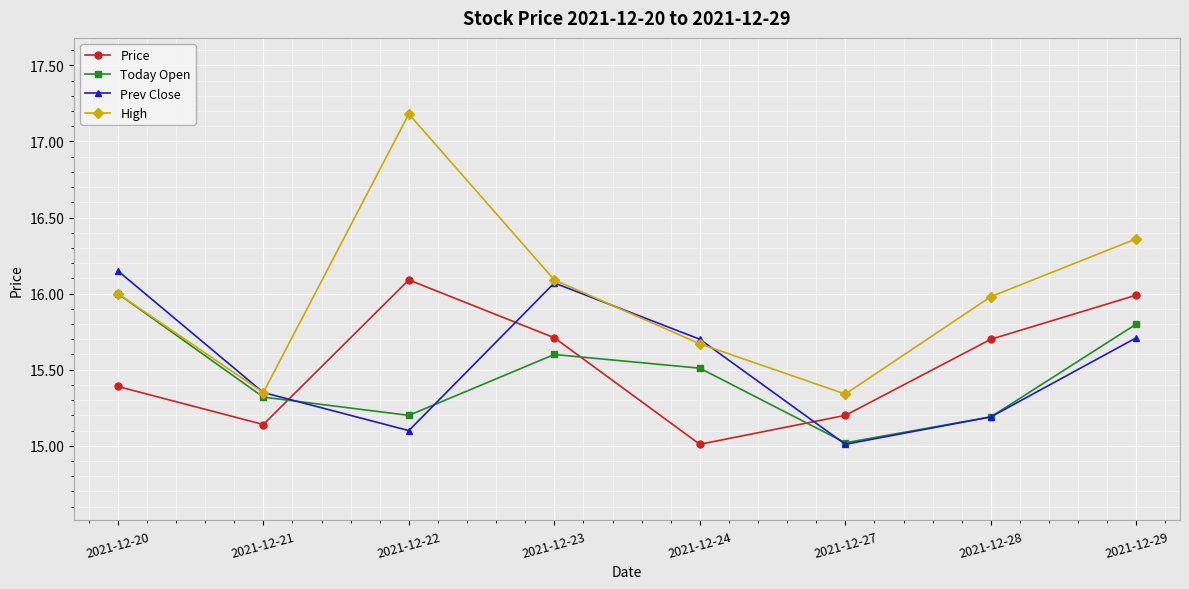

Which series has the largest total across all categories?

High